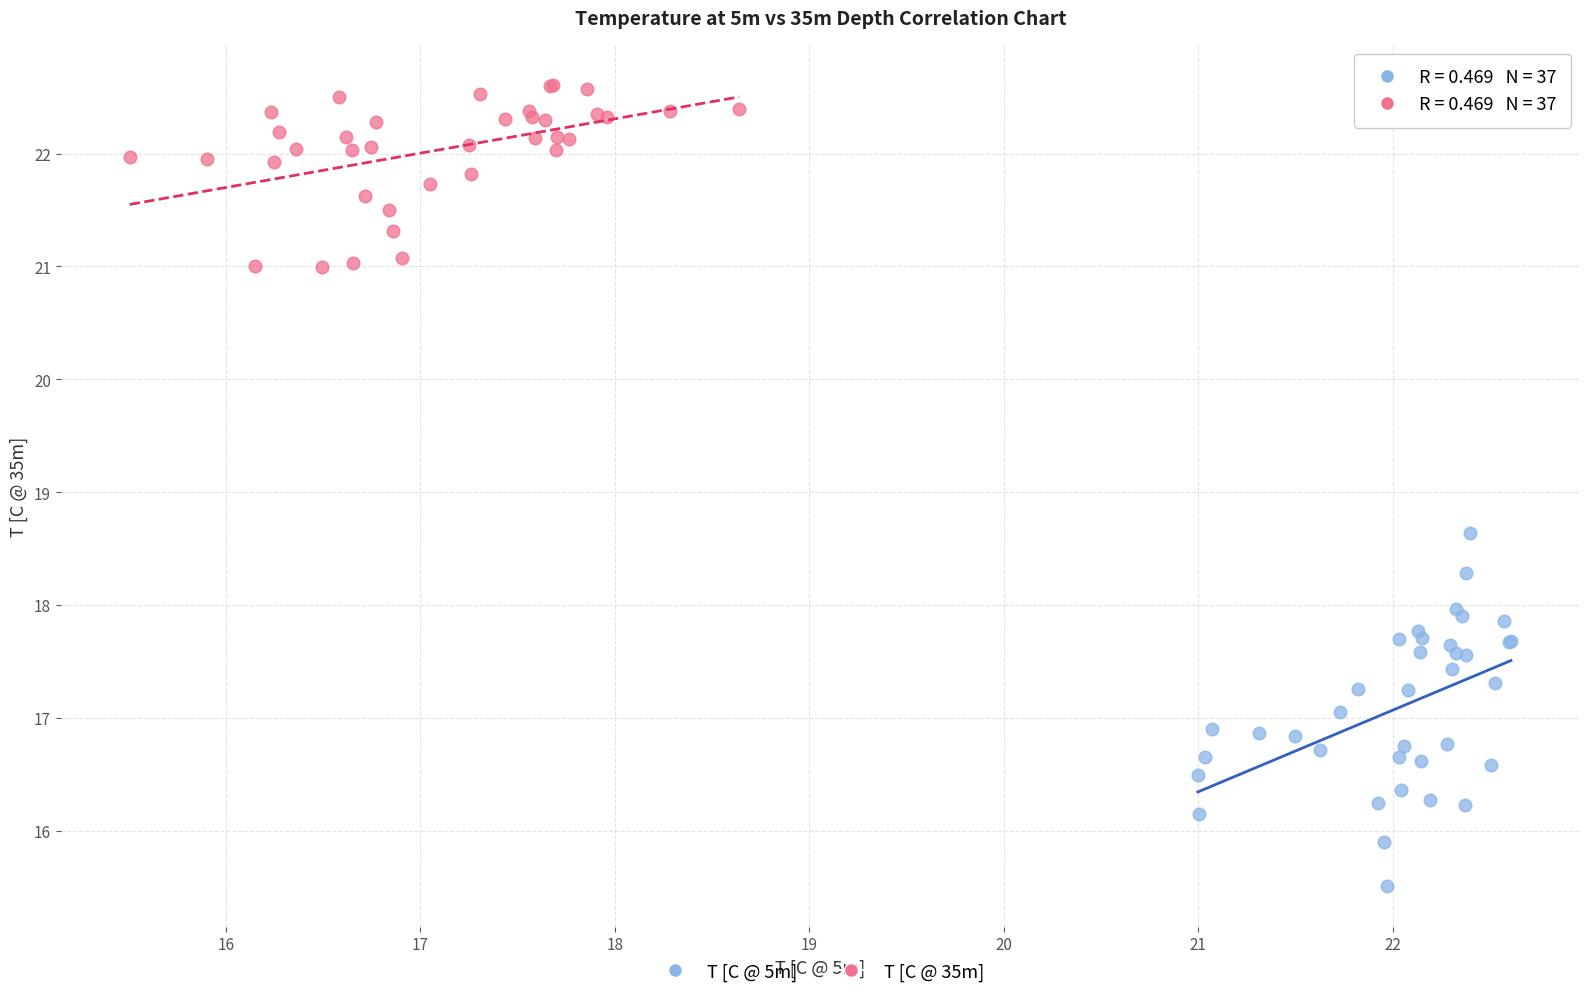

Which series contains the lowest Y value?

T [C @ 5m]